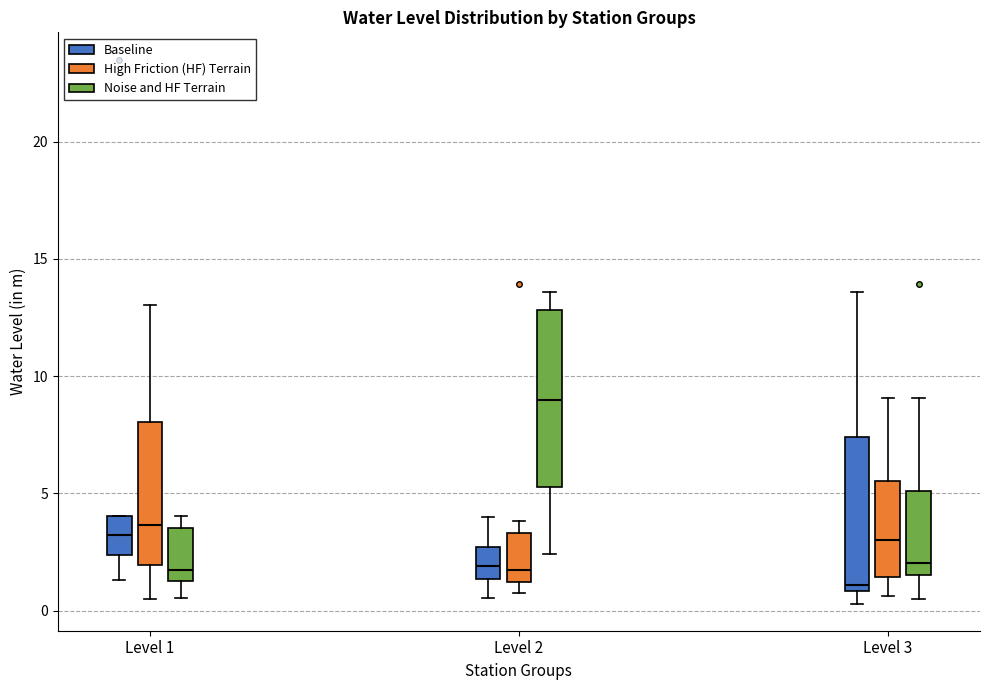

Where does the median line of the box for Level 1 (High Friction (HF) Terrain) sit on the y-axis? The values are not printed on the chart, so give them approximately, as read against the axis.

3.5